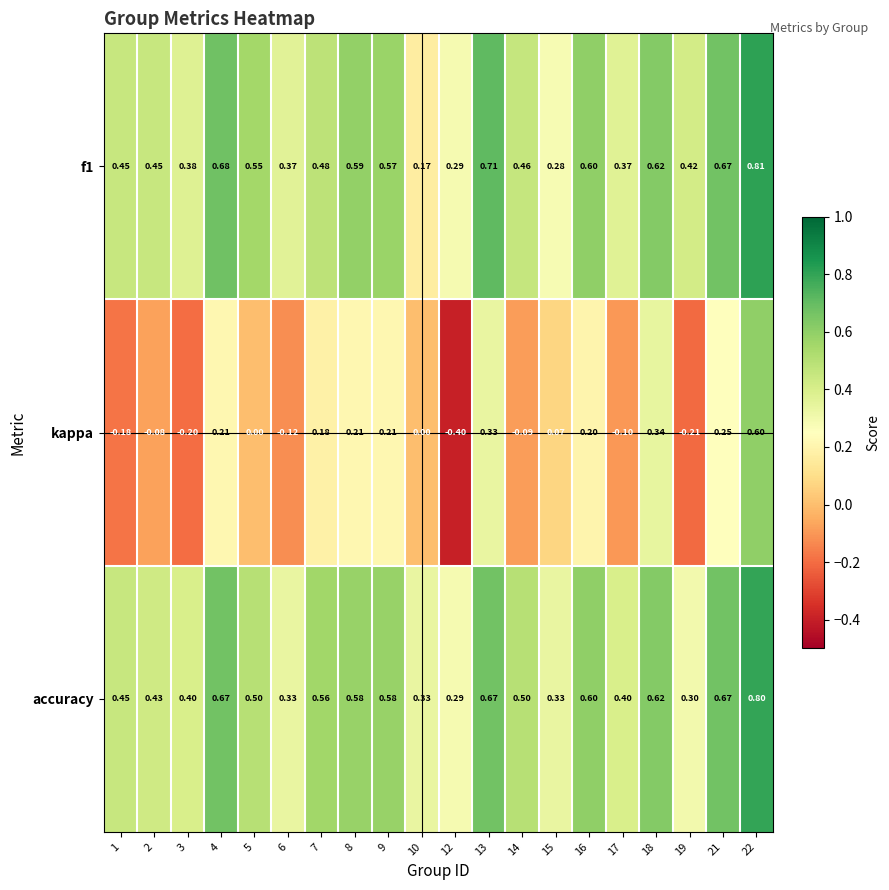

Which series has the largest total across all categories?

accuracy